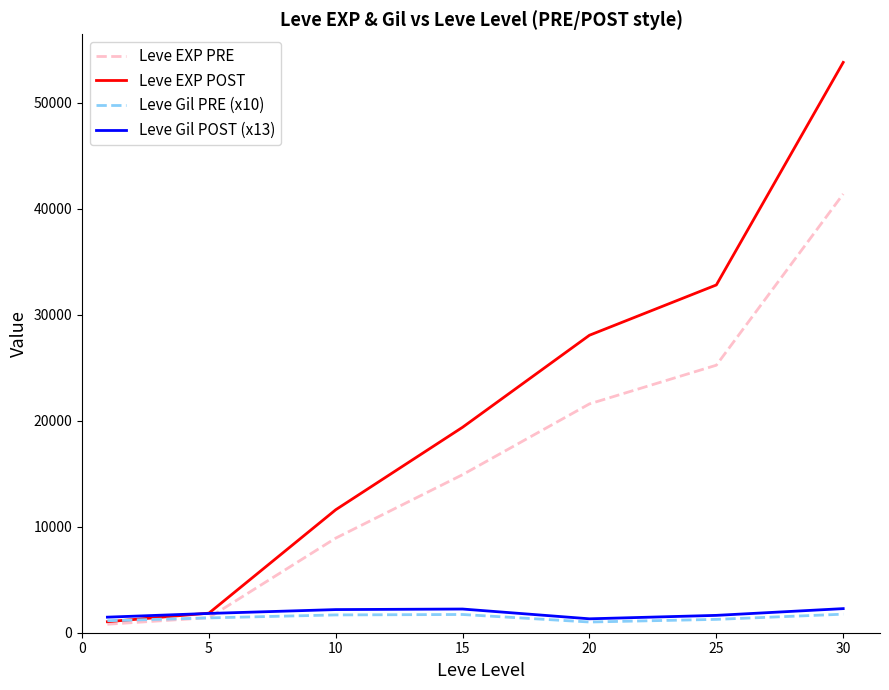

Which series has the largest range (max minus min)?

Leve EXP POST